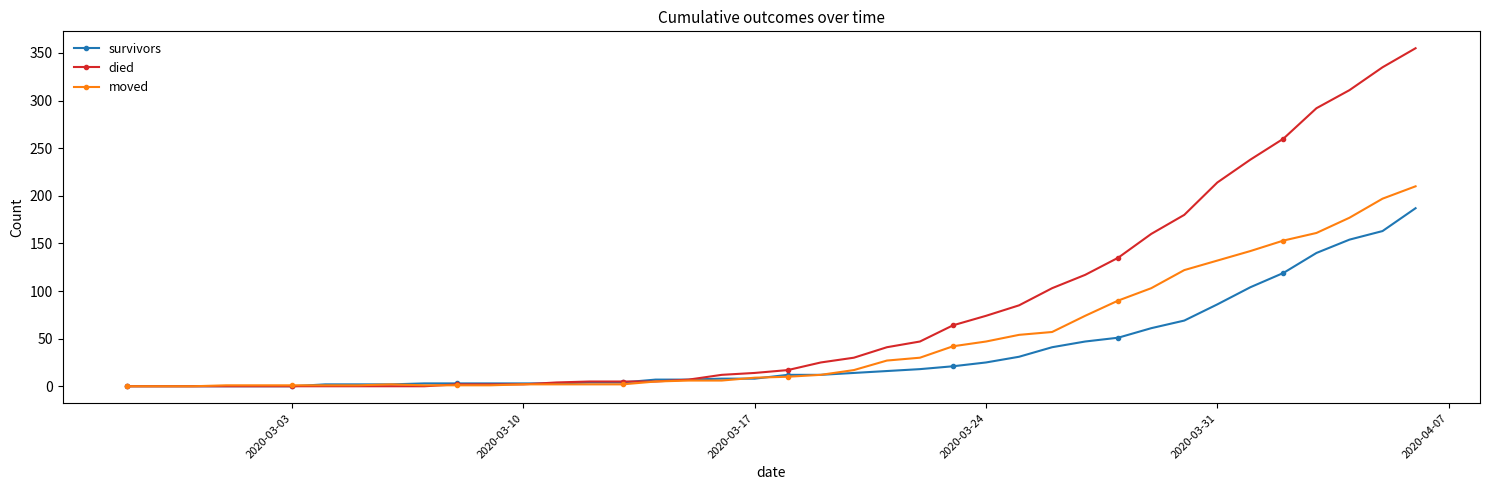

What are all the series names shown in the legend?

survivors, died, moved